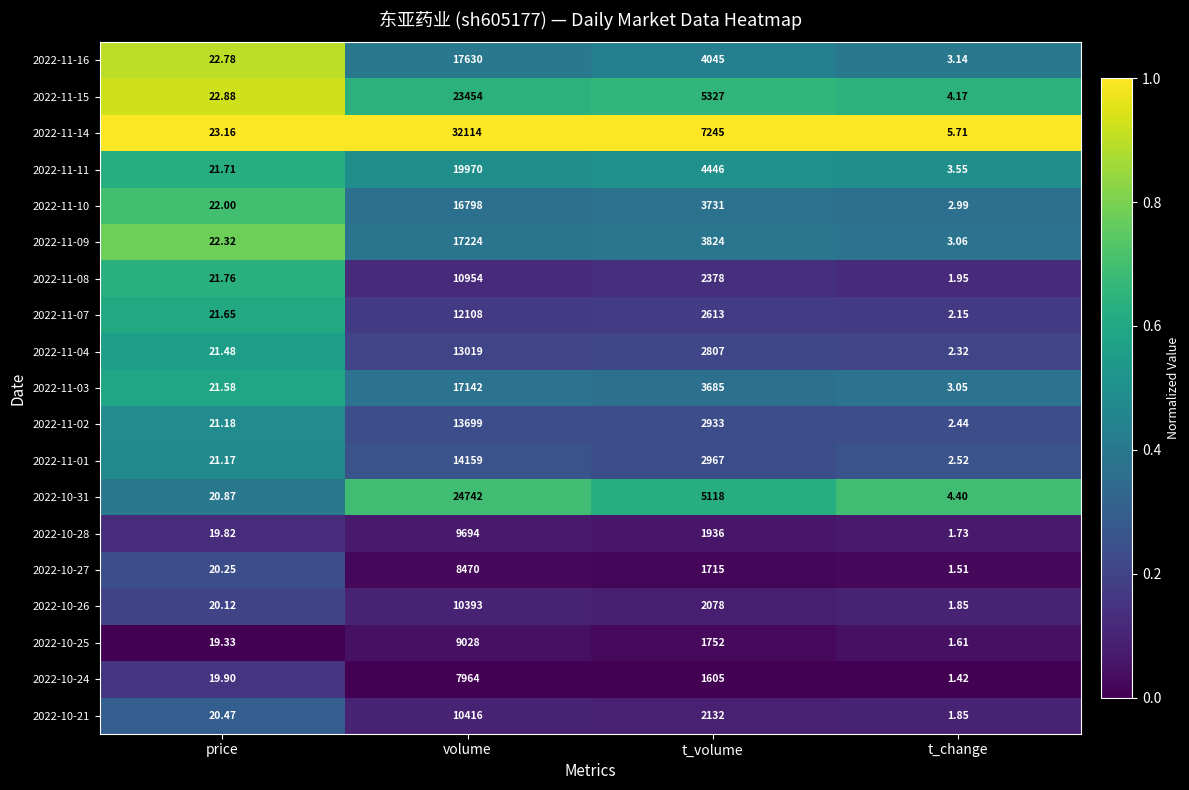

At which category is the sum across all series the highest?

volume